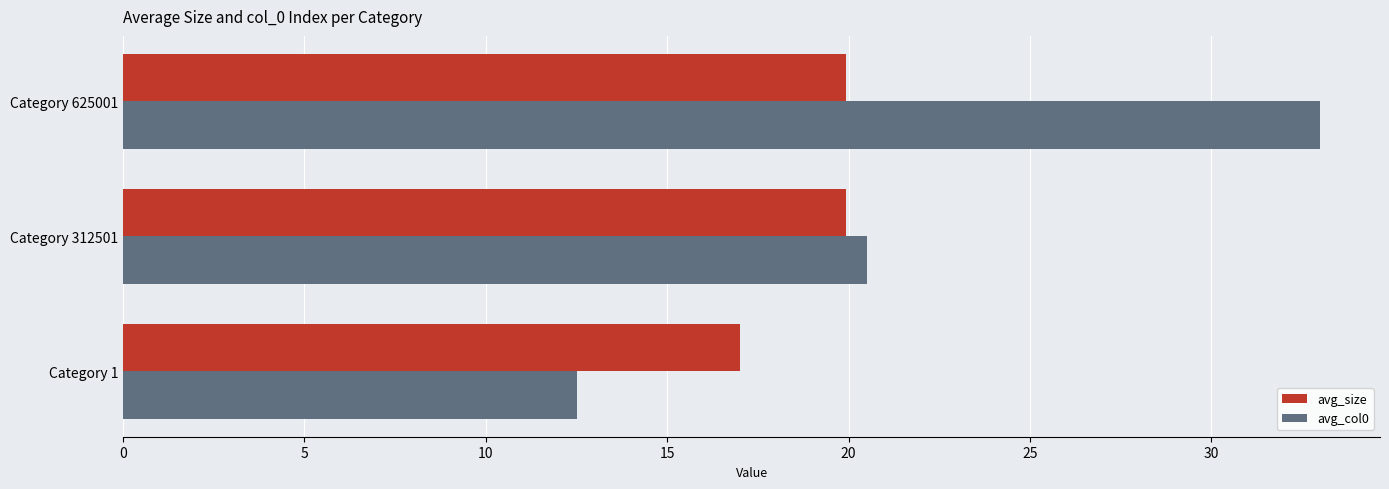

Which category has the highest value across all series?

Category 625001